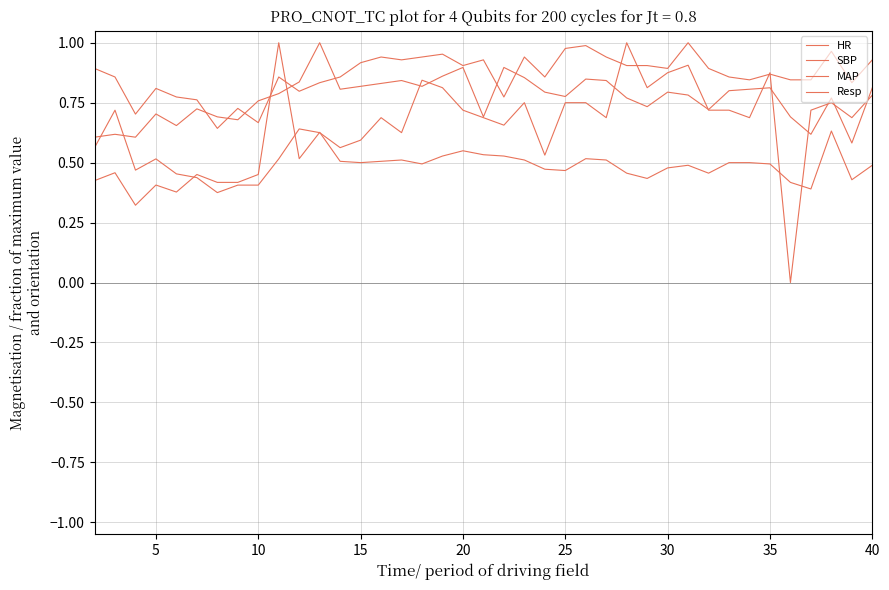

Is this an area chart (filled region under the line)?

No